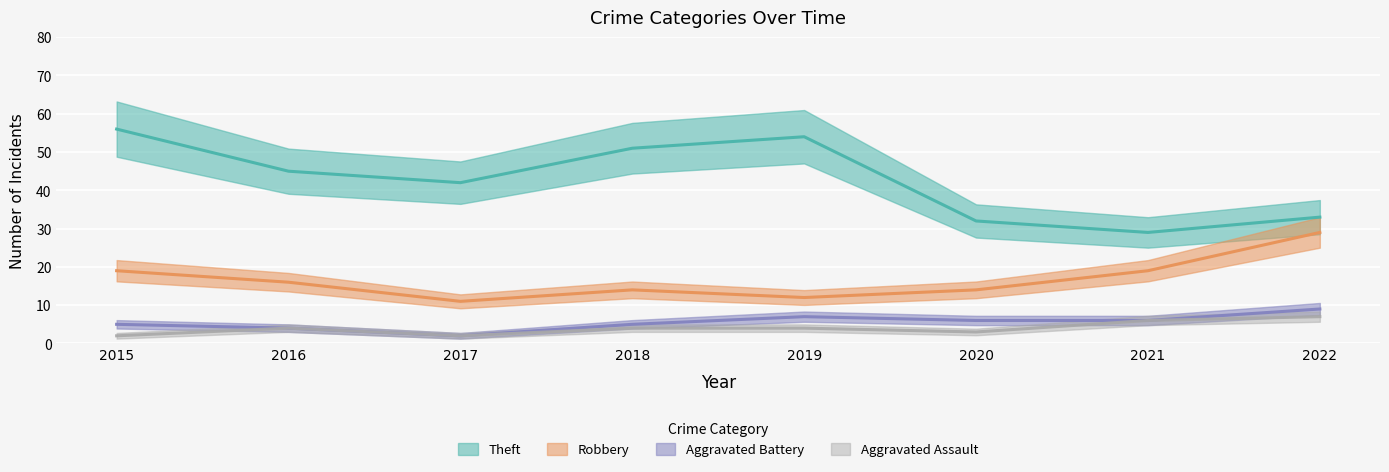

How many data points in Aggravated Battery are above 6?

2